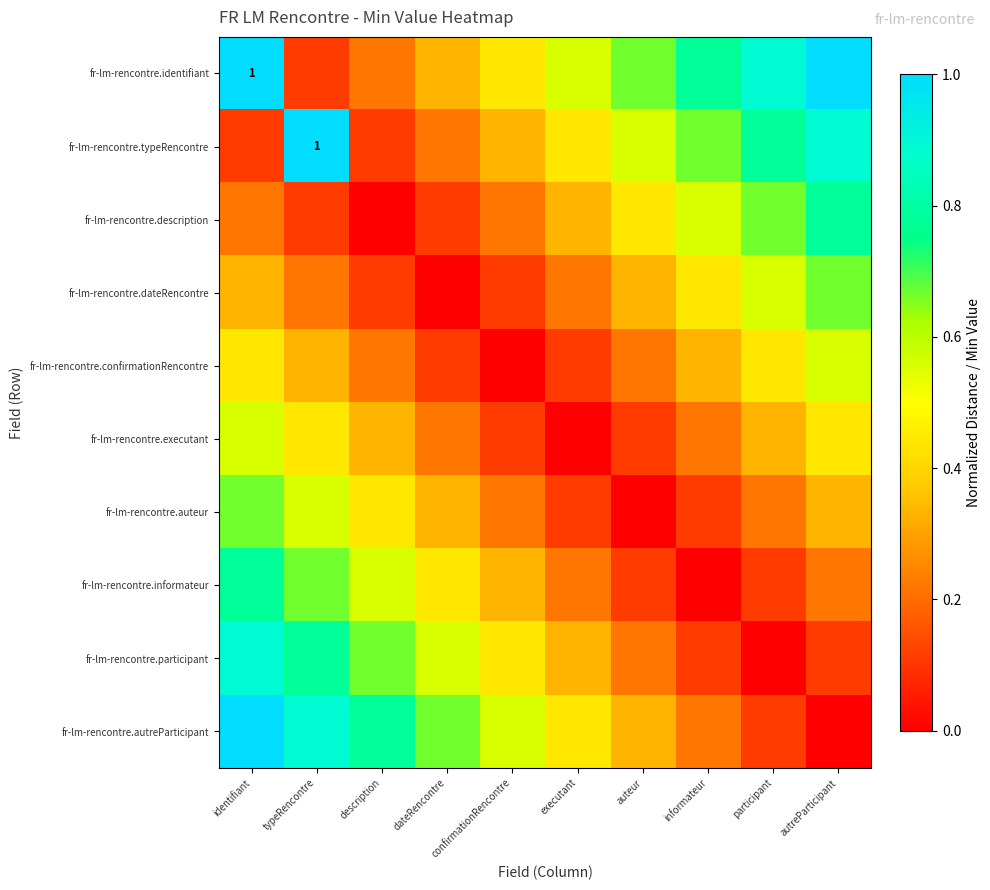

At which label is fr-lm-rencontre.confirmationRencontre closest to 0?

confirmationRencontre